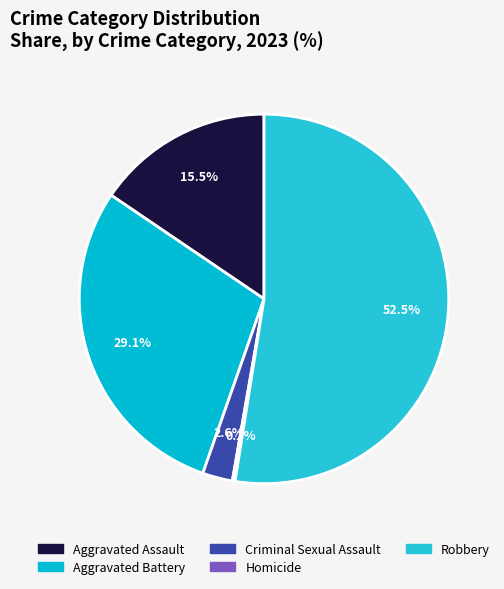

To the nearest percent, what portion does Criminal Sexual Assault represent?

3%